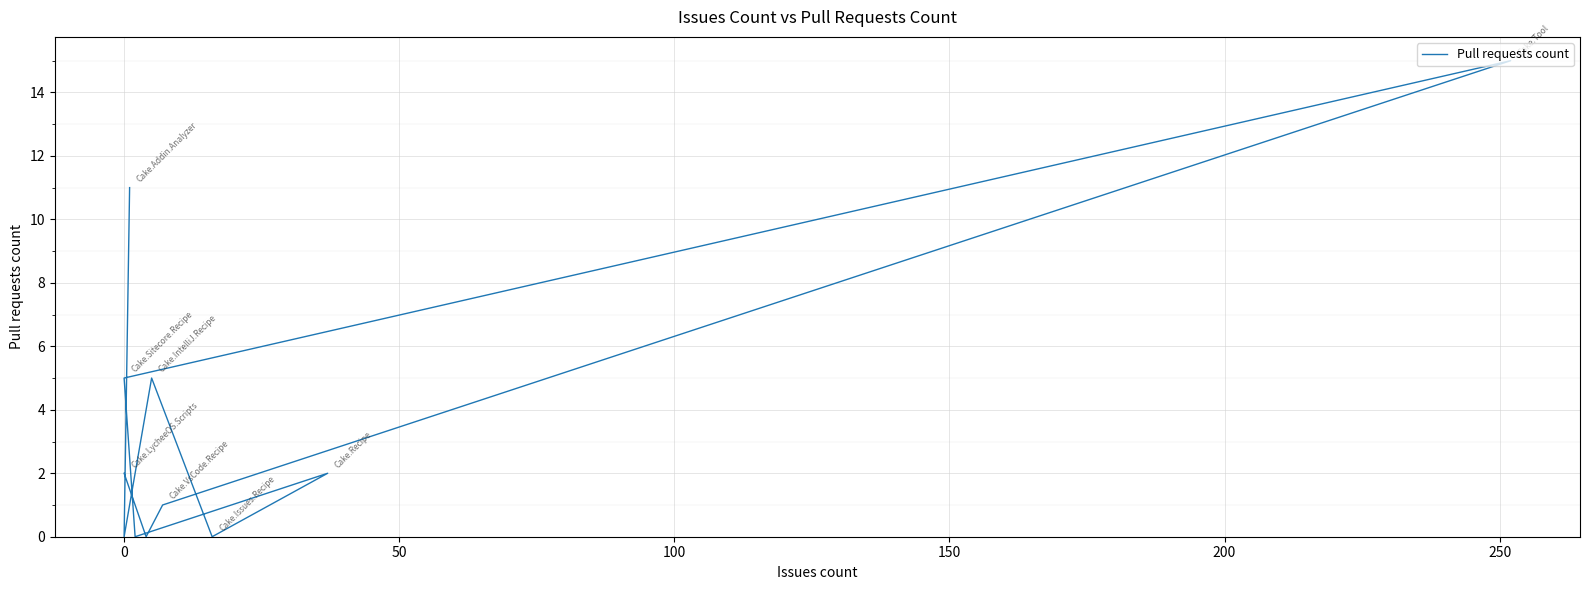

What is the difference between the maximum and minimum values?

15